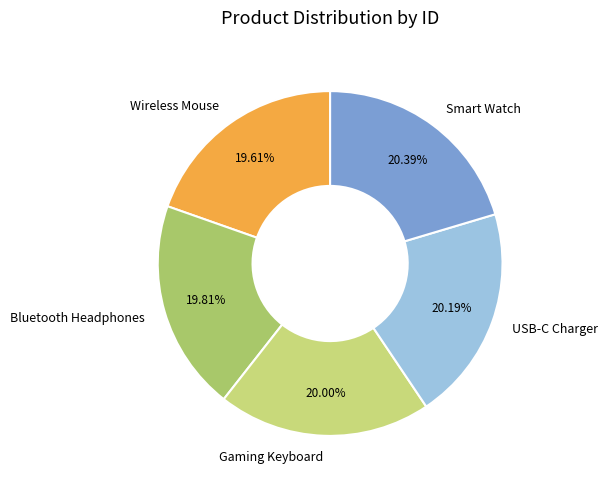

What percentage is the Gaming Keyboard slice, to the nearest percent?

20%